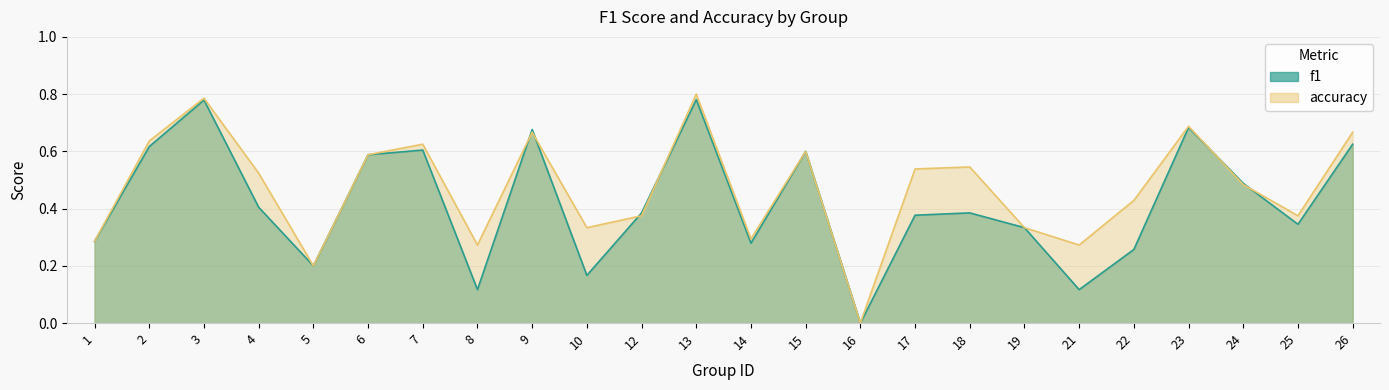

True or false: f1 has more than 0 points higher than both neighbors.

True